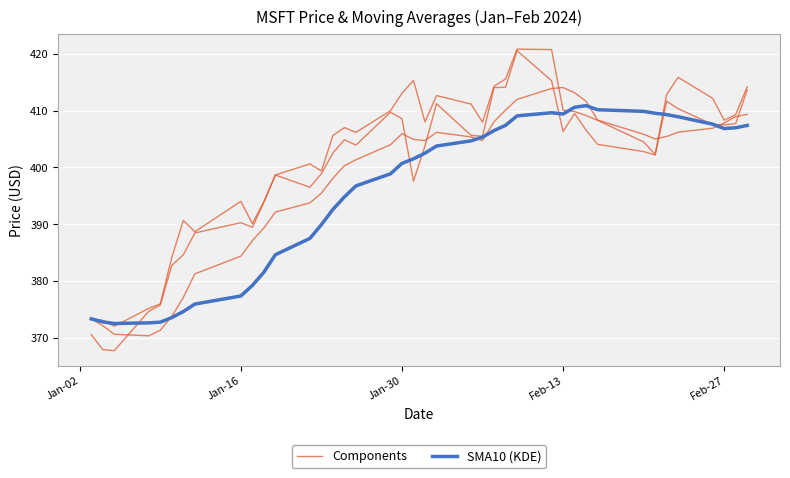

Which series has the largest total across all categories?

Components